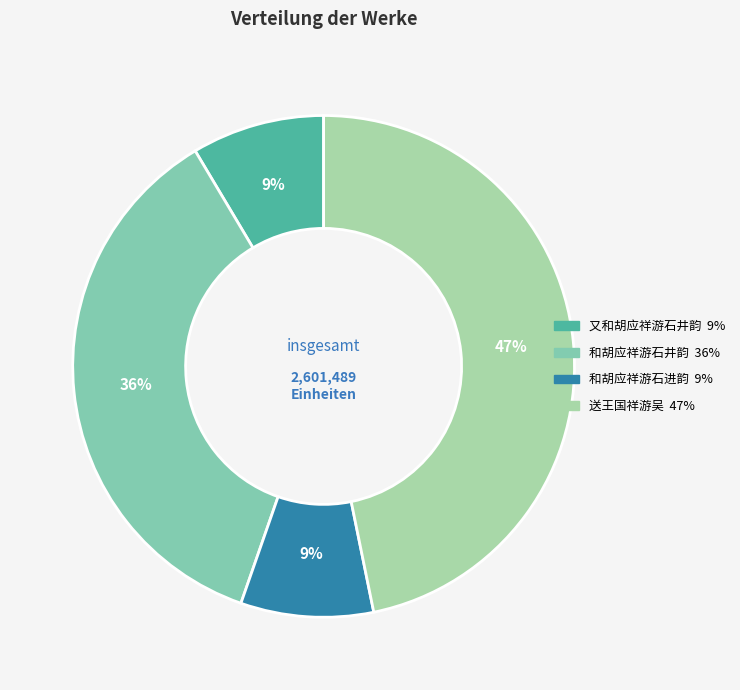

What is the largest slice in the pie chart?

送王国祥游吴